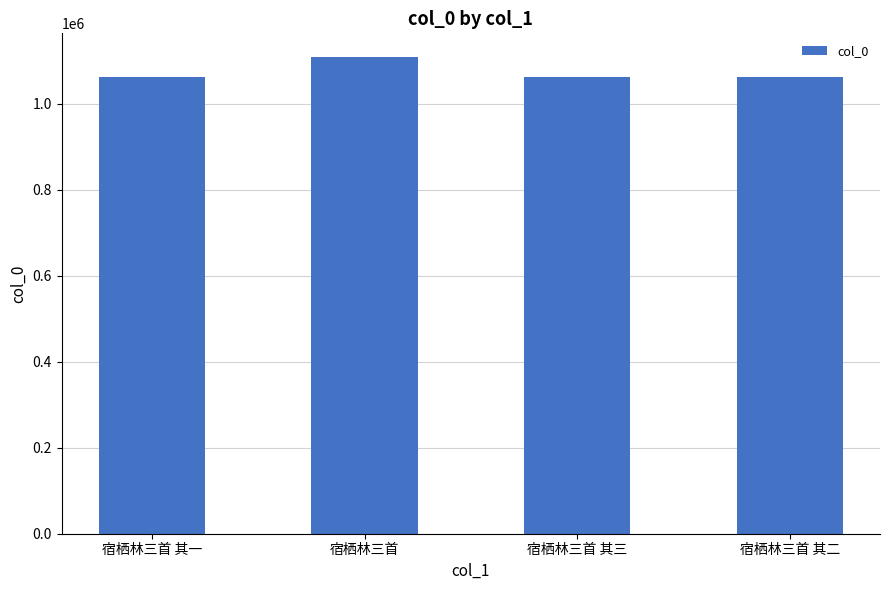

Read the value at 宿栖林三首, to the nearest 10.

1108290